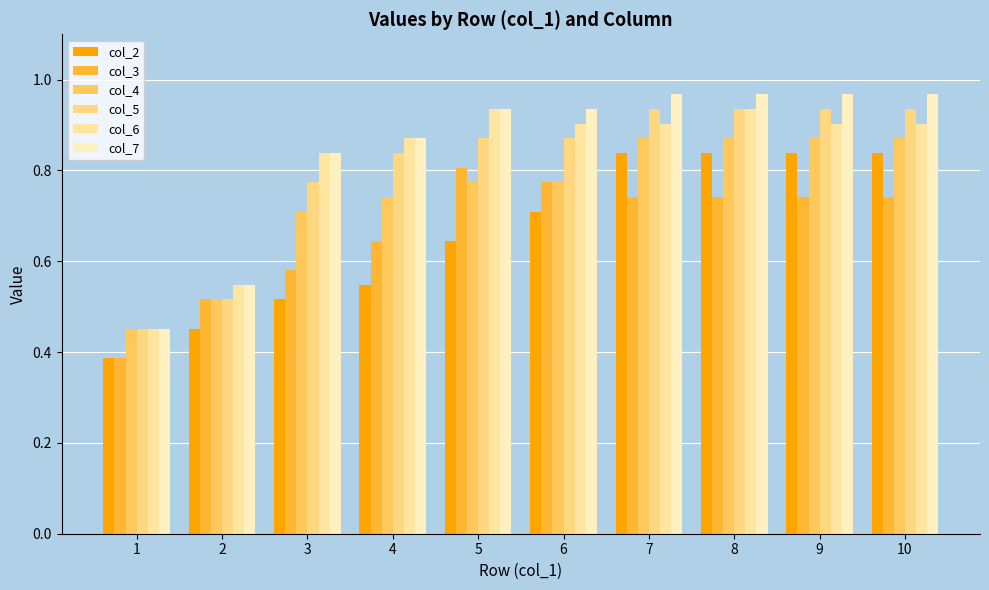

How many groups of bars are there?

10